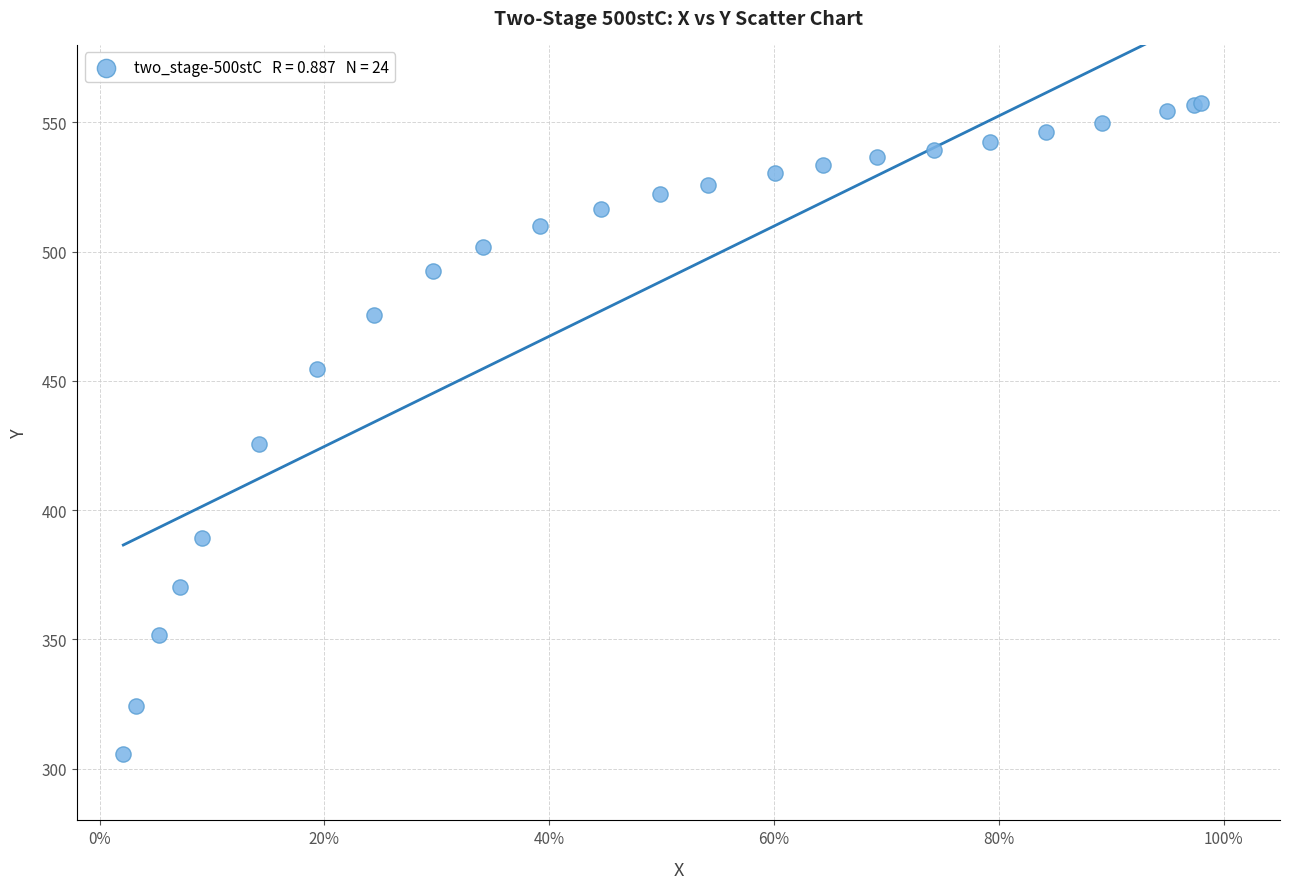

What Y value in the scatter plot is closest to 431?

425.8